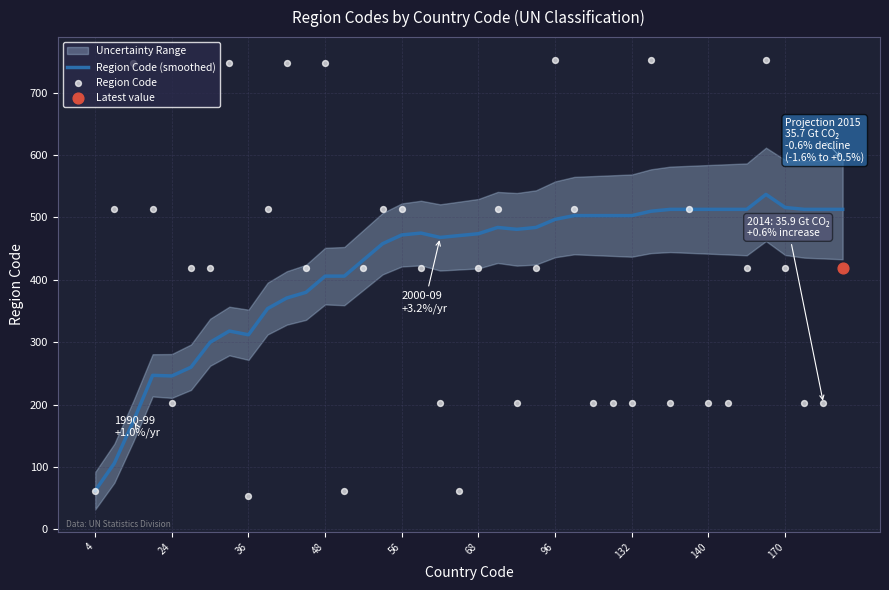

At how many categories does at least one series exceed 246?

38